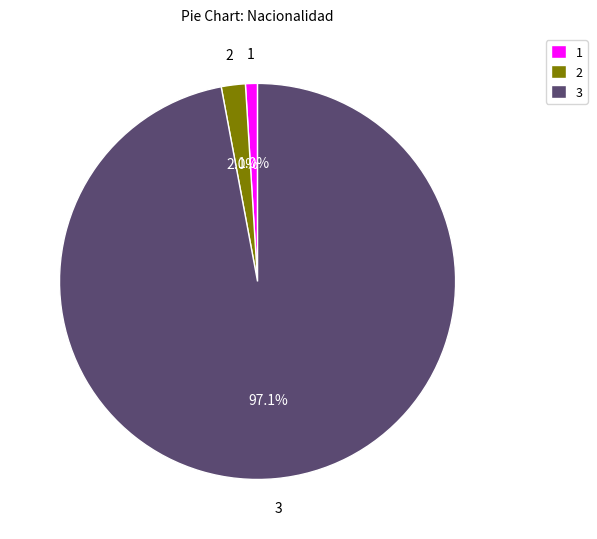

Count the number of slices in the pie.

3